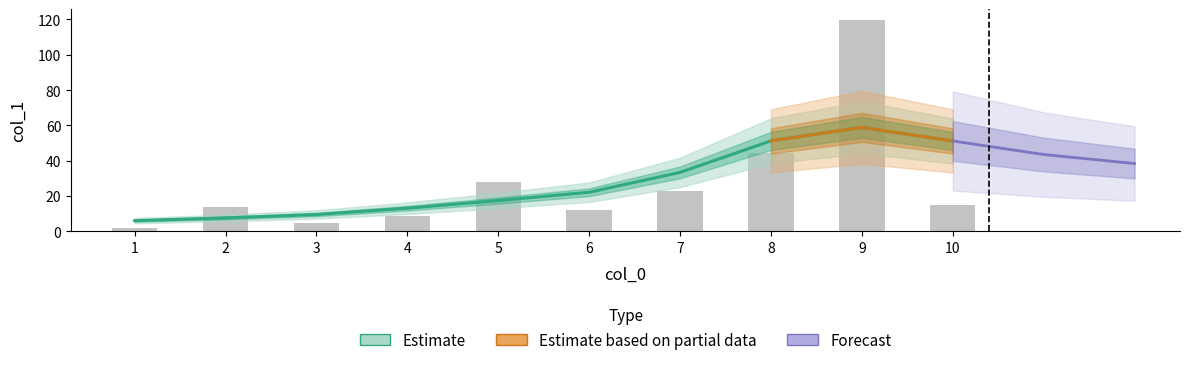

Which label corresponds to the largest value in the chart?

9